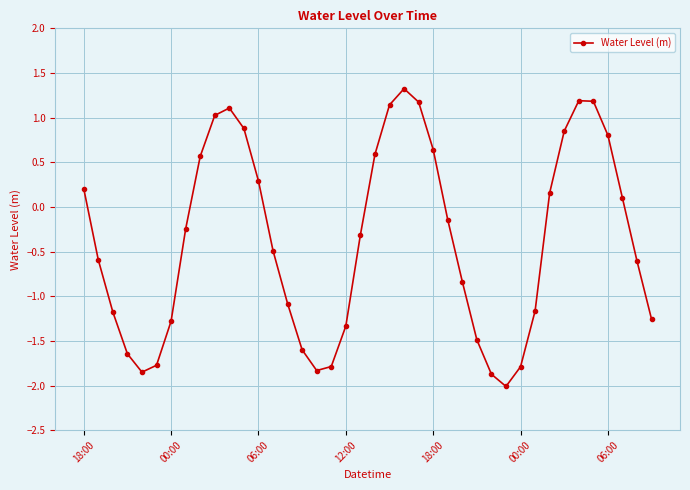

How many positive values are there?

17